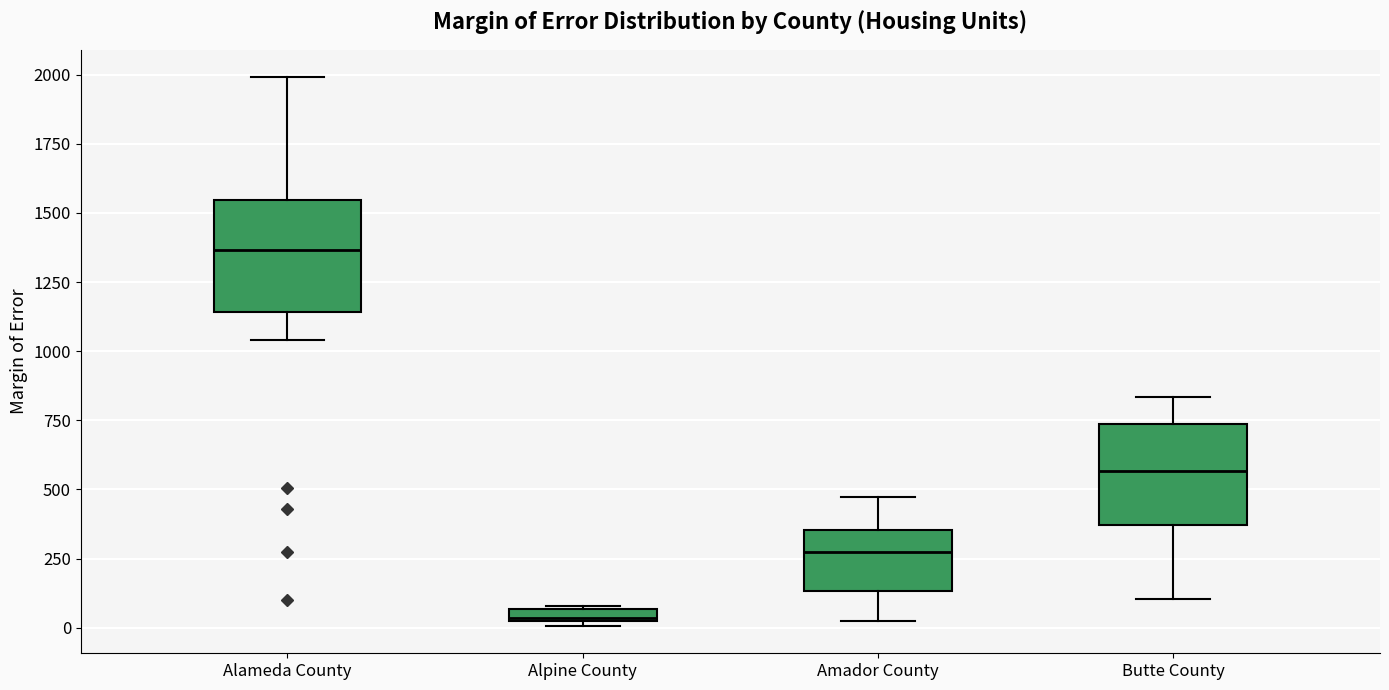

Where does the upper whisker of the box for Amador County end on the y-axis? The values are not printed on the chart, so give them approximately, as read against the axis.

450